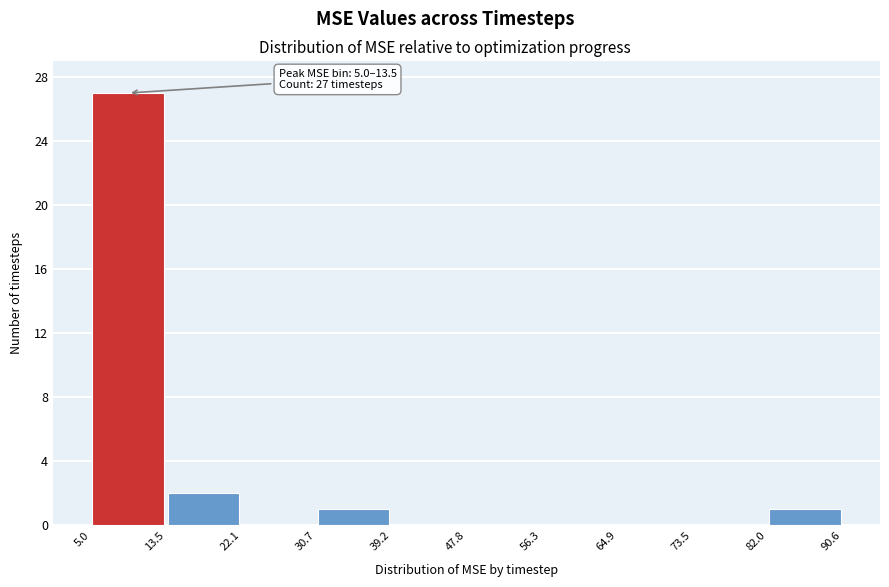

Which range on the x-axis has the tallest bar?

5.0 to 13.5